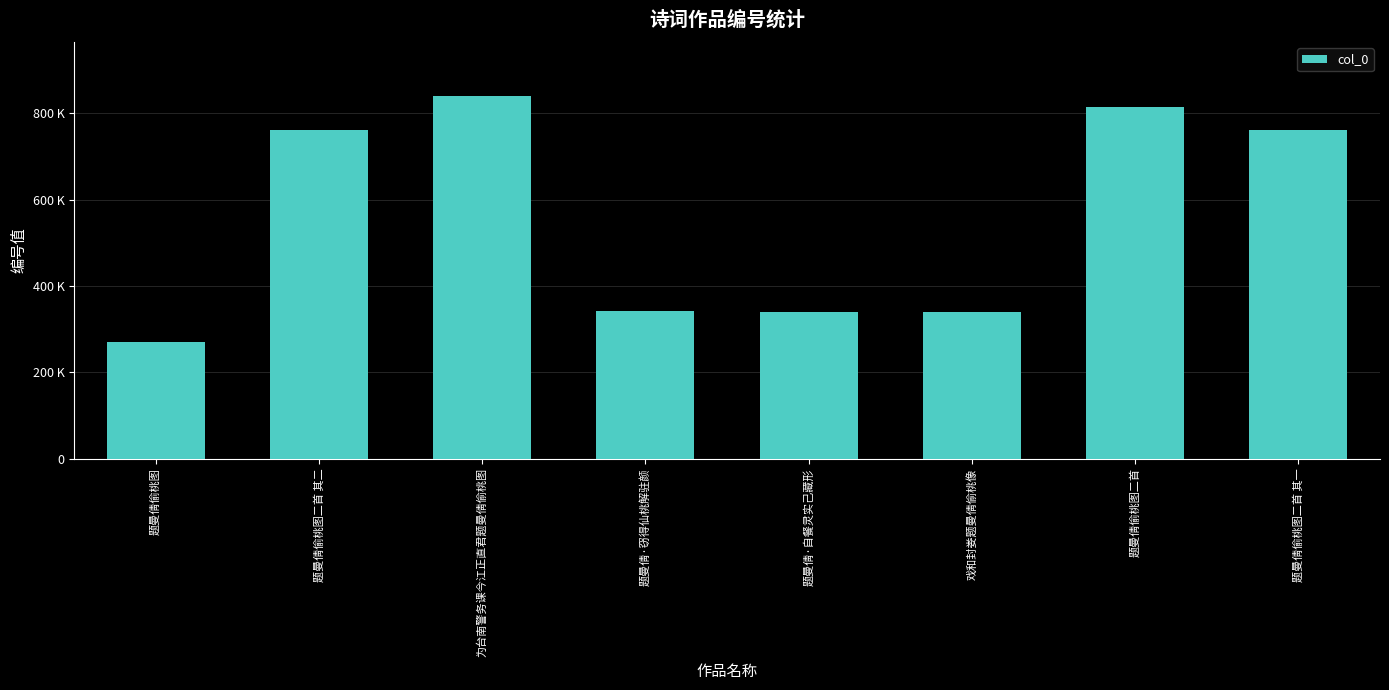

Does the chart contain any negative values?

No